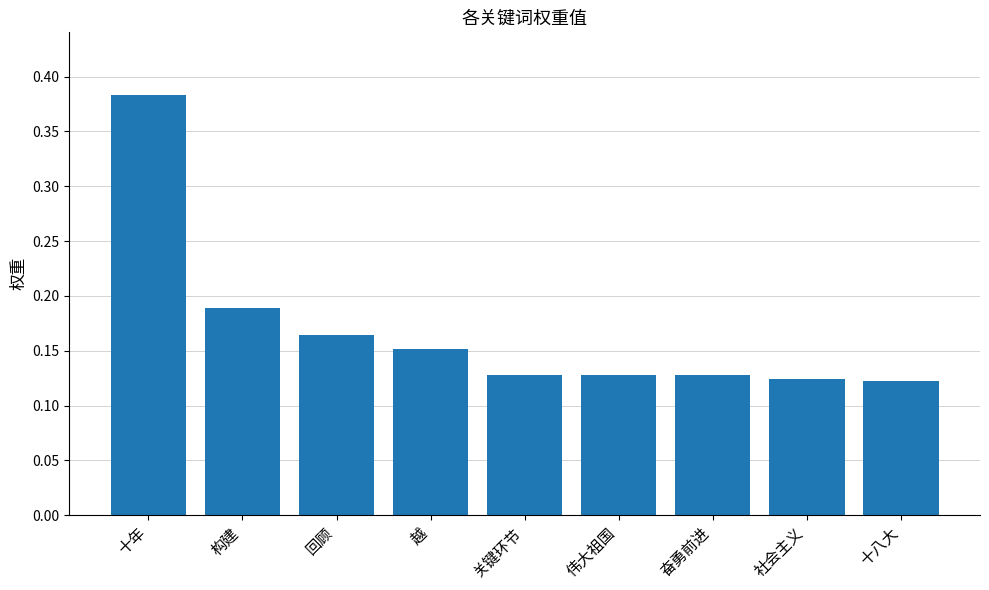

How many data points does each series have?

9